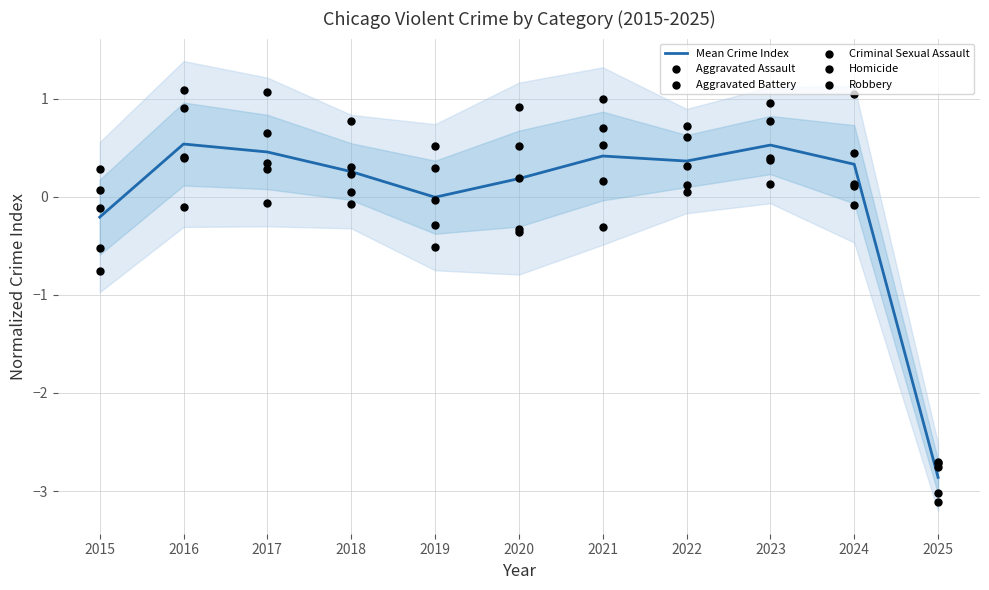

Which series reaches the minimum Y coordinate?

Aggravated Battery